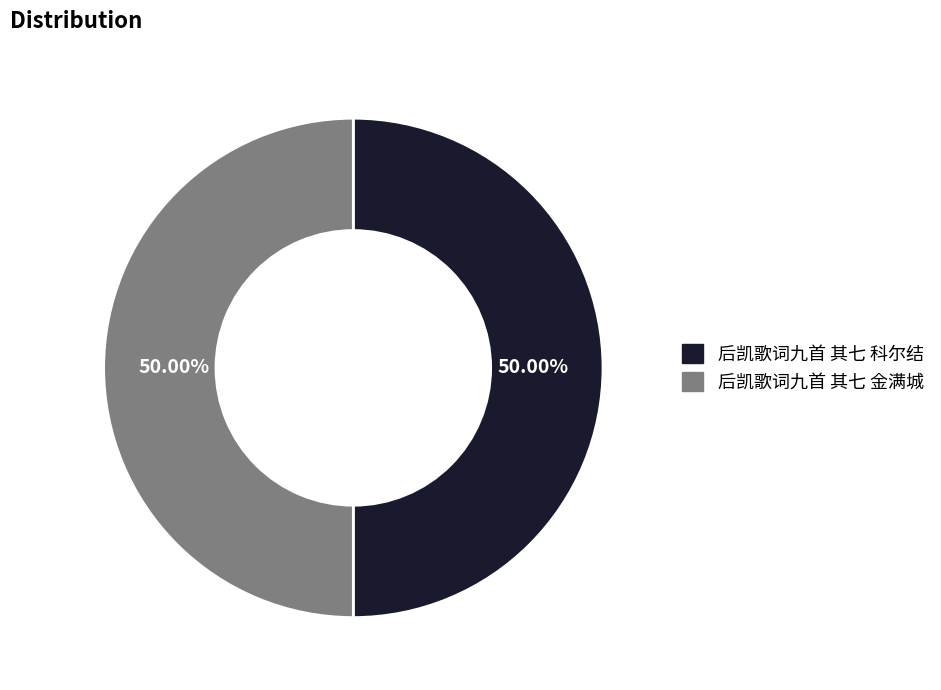

Is the sum of 后凯歌词九首 其七 金满城 and 后凯歌词九首 其七 科尔结 greater than half?

Yes